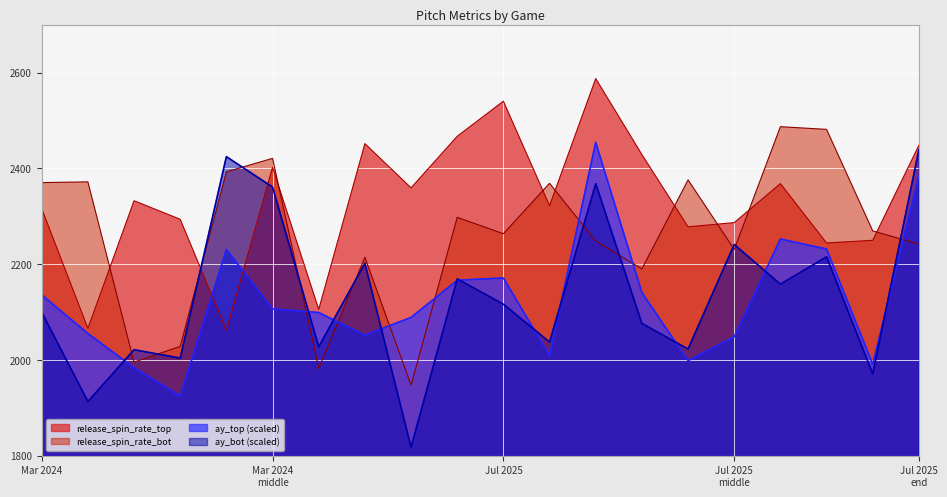

What are all the series names shown in the legend?

ay_top, ay_bot, release_spin_rate_top, release_spin_rate_bot